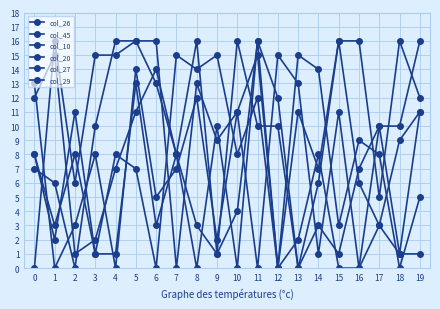

What is the value of the col_26 point at the 2nd from the left?

15